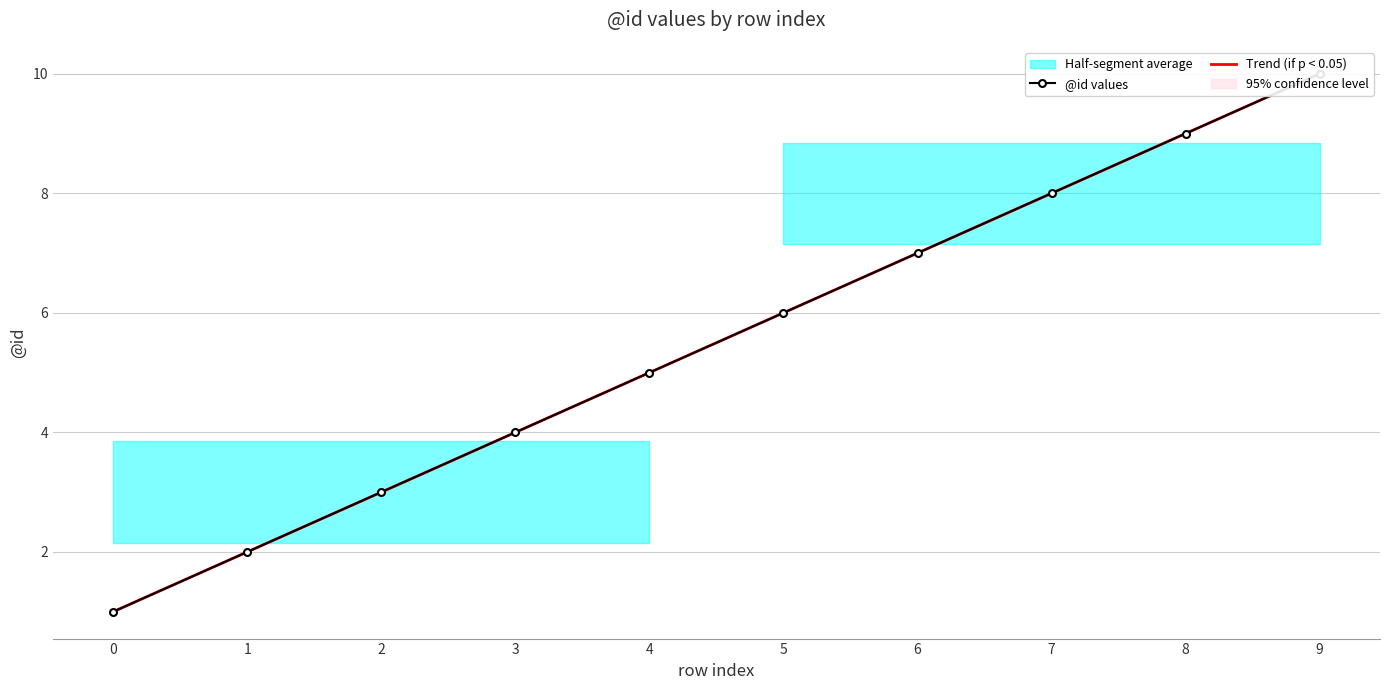

Count the number of categories in the chart.

10